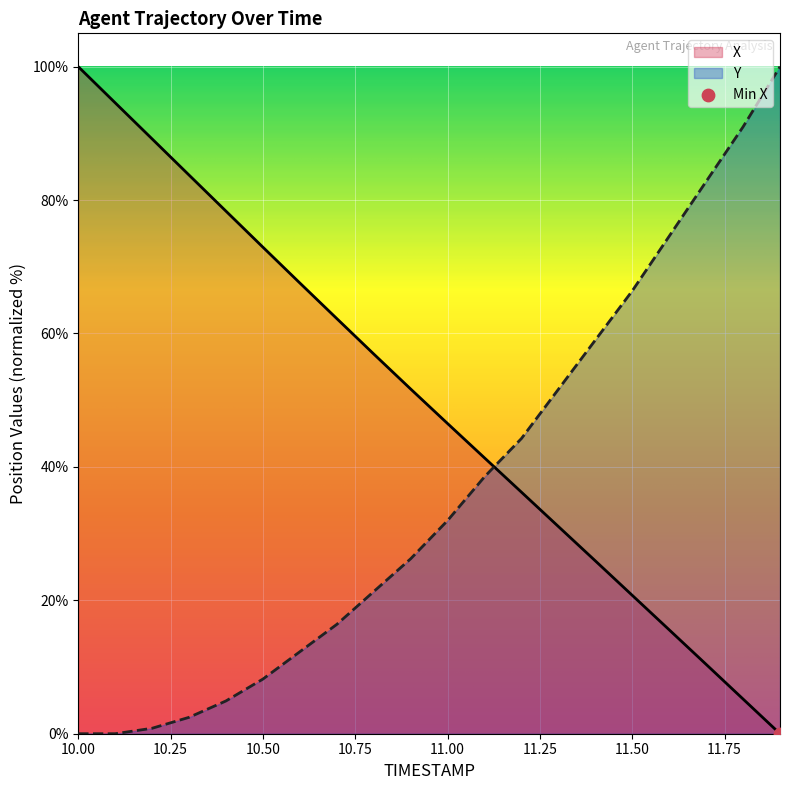

What are all the series names shown in the legend?

X, Y